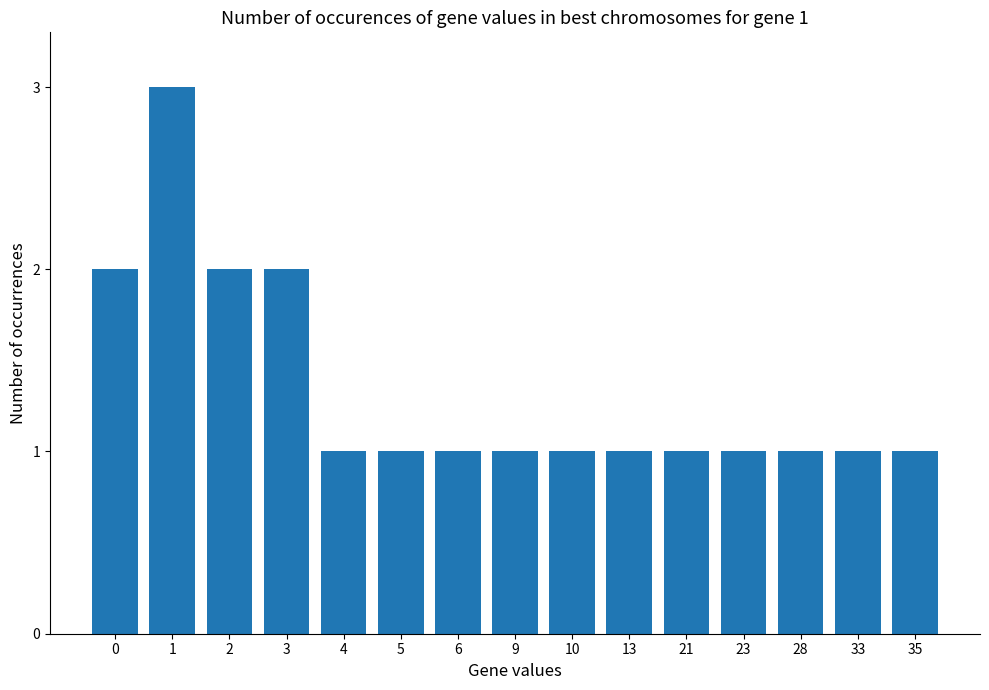

What is the greatest value displayed?

3